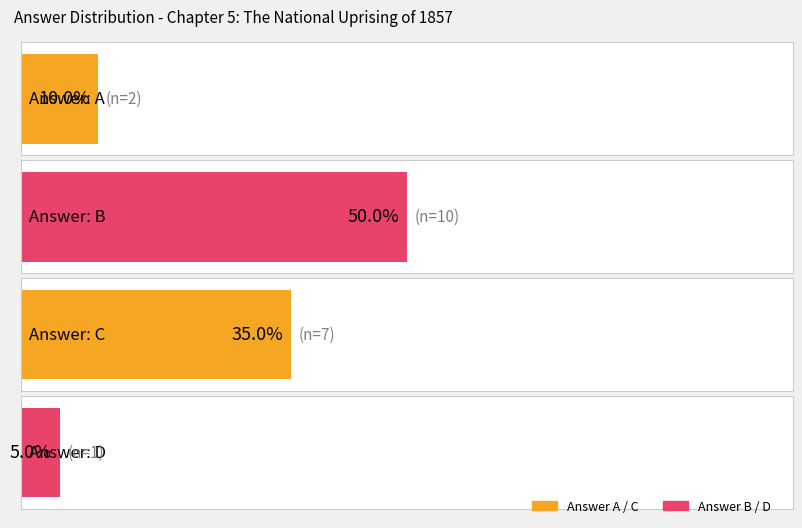

Reading left to right, transcribe all the data shown in this chart.

2	10	7	1